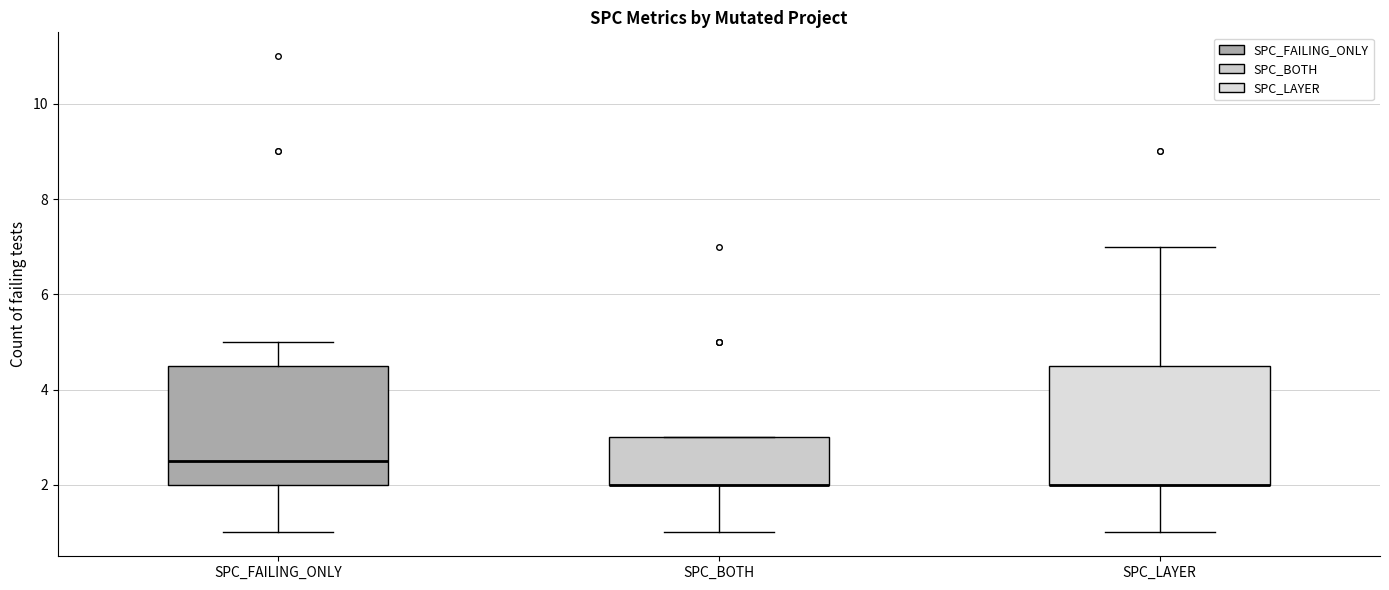

Reading left to right, transcribe this box plot: for each box, give where its median line is, the range the box spans, and where its two whiskers end, as read against the y-axis. The values are not printed on the chart, so give them approximately, as read against the axis.

SPC_FAILING_ONLY: median 2.6, box 2.0 to 4.6, whiskers 1.0 to 5.0
SPC_BOTH: median 2.0 (drawn on the box's lower edge), box 2.0 to 3.0, whiskers 1.0 to 3.0
SPC_LAYER: median 2.0 (drawn on the box's lower edge), box 2.0 to 4.6, whiskers 1.0 to 7.0